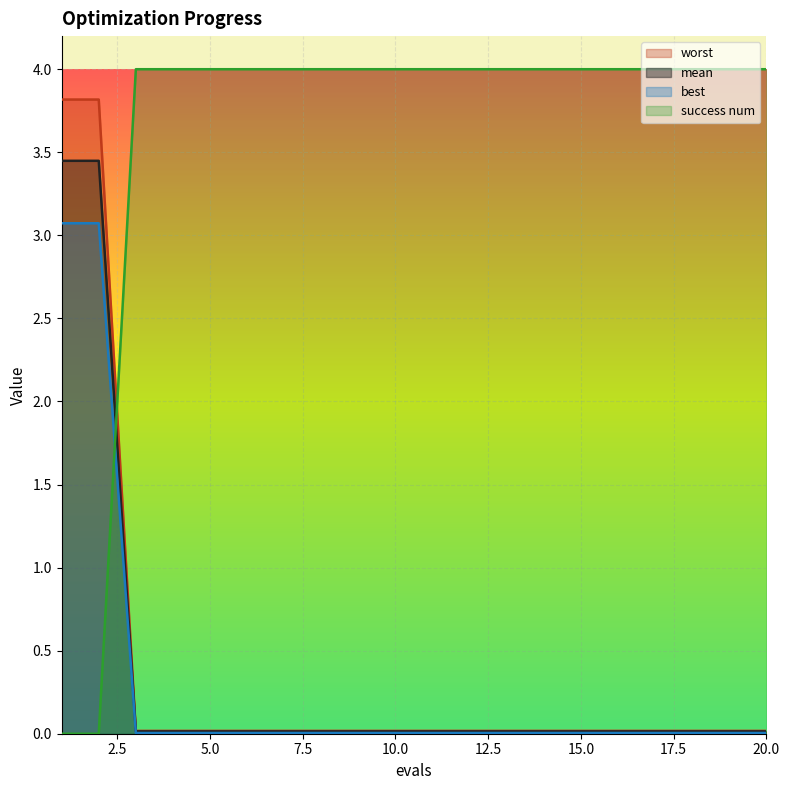

Which series has the widest spread of values?

success num